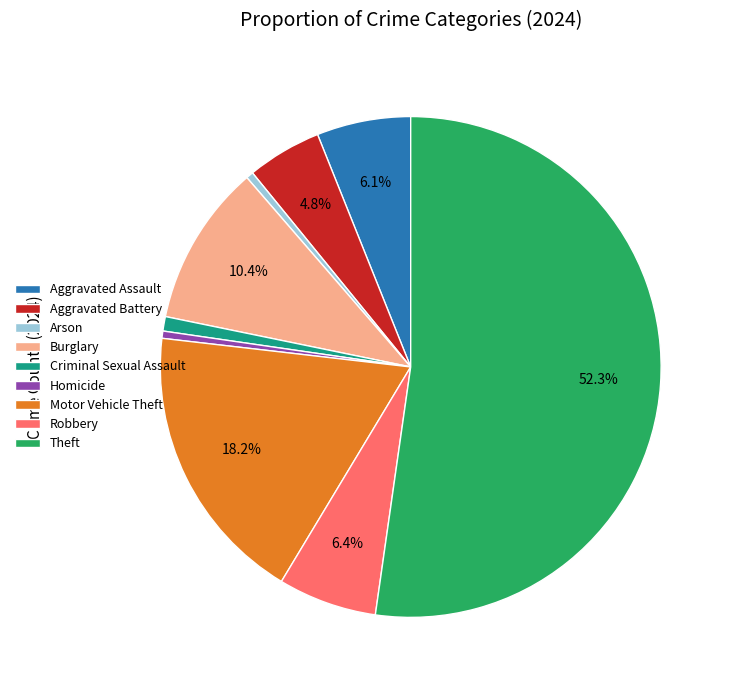

Is Motor Vehicle Theft the majority of the pie?

No